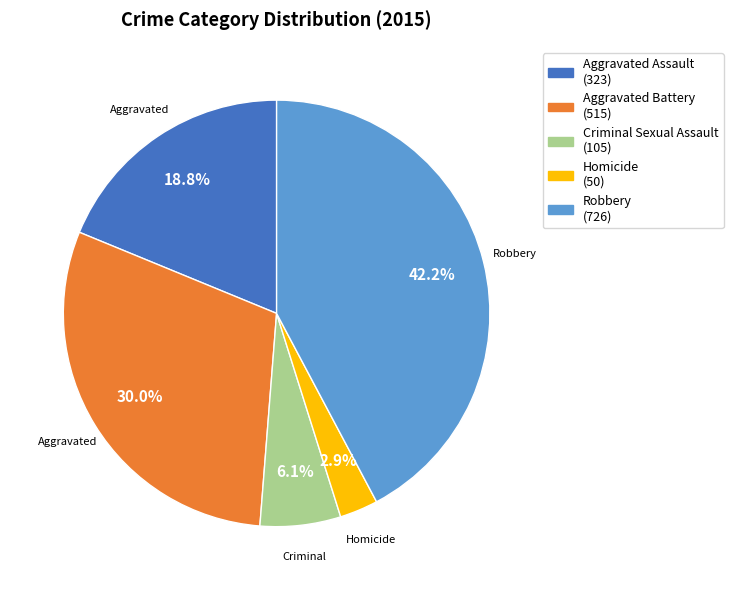

Is there any slice that represents more than half of the pie?

No